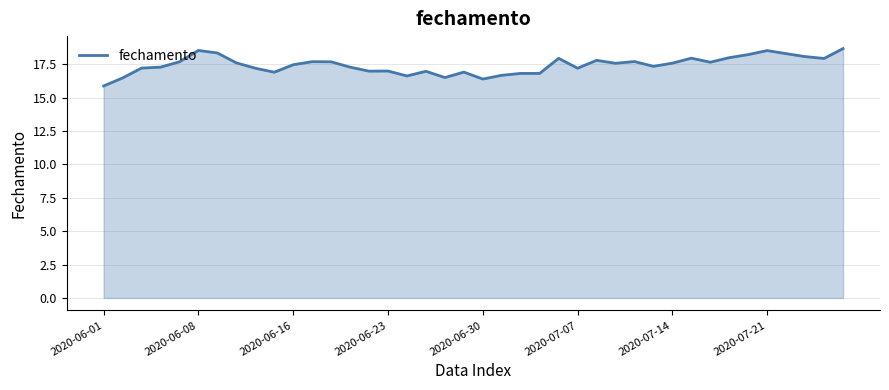

What is the greatest value displayed?

18.7